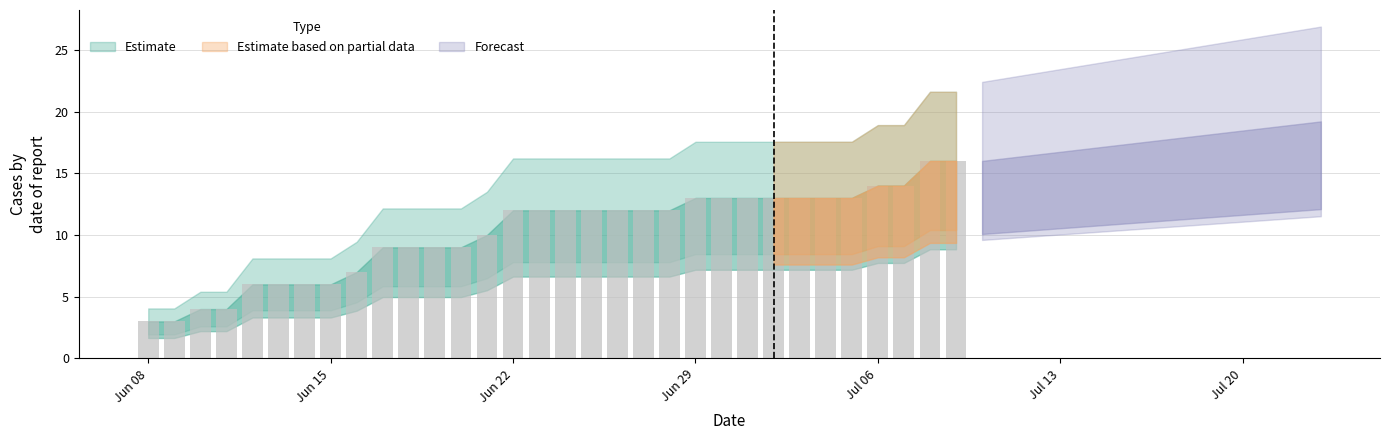

What is the value of the 2nd bar from the left?

3